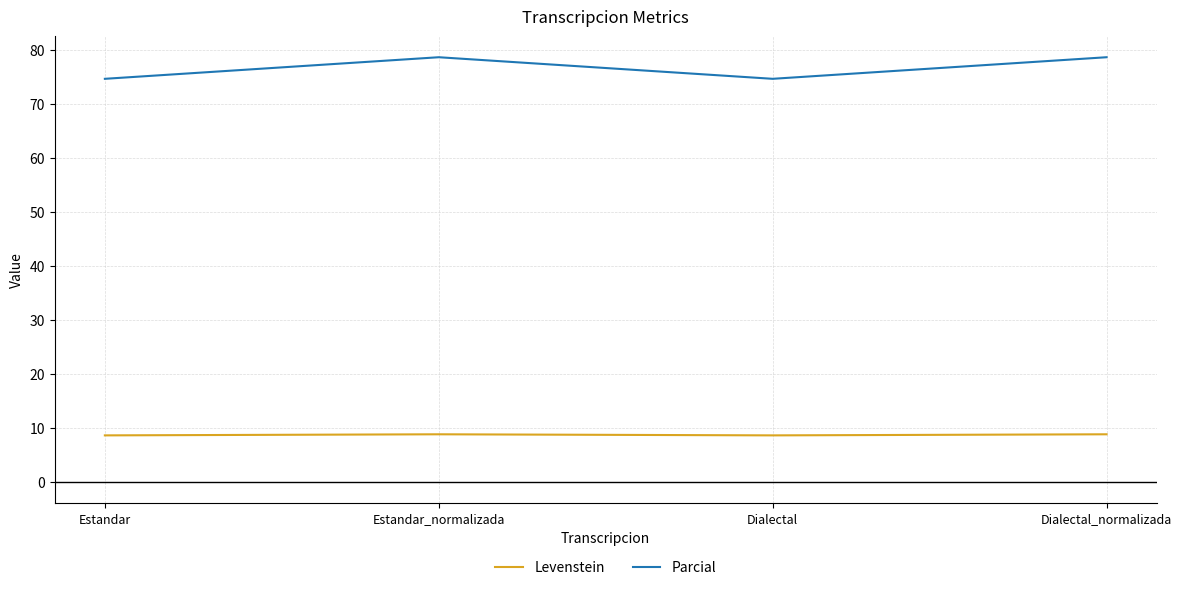

Between Dialectal and Dialectal_normalizada, which series saw the biggest shift?

Parcial